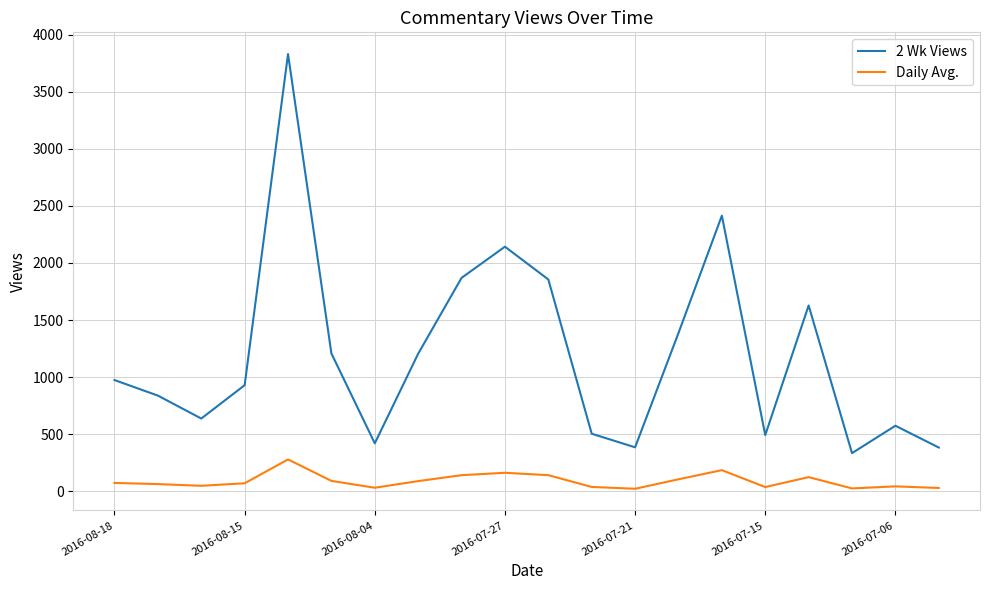

What is the difference between the maximum and minimum values in the Daily Avg. series?

257